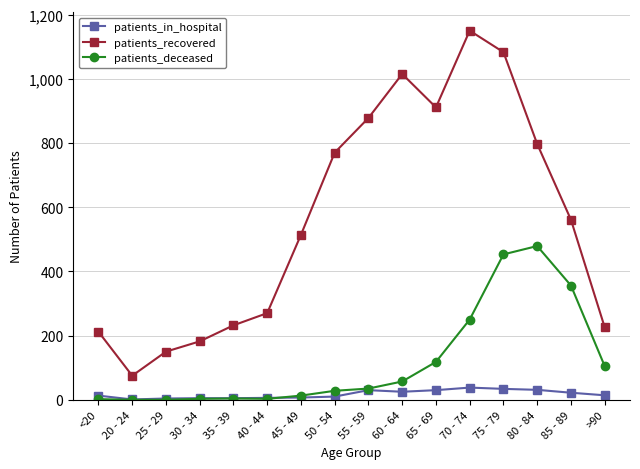

Rank the series by their maximum value, from lowest to highest.

patients_in_hospital, patients_deceased, patients_recovered